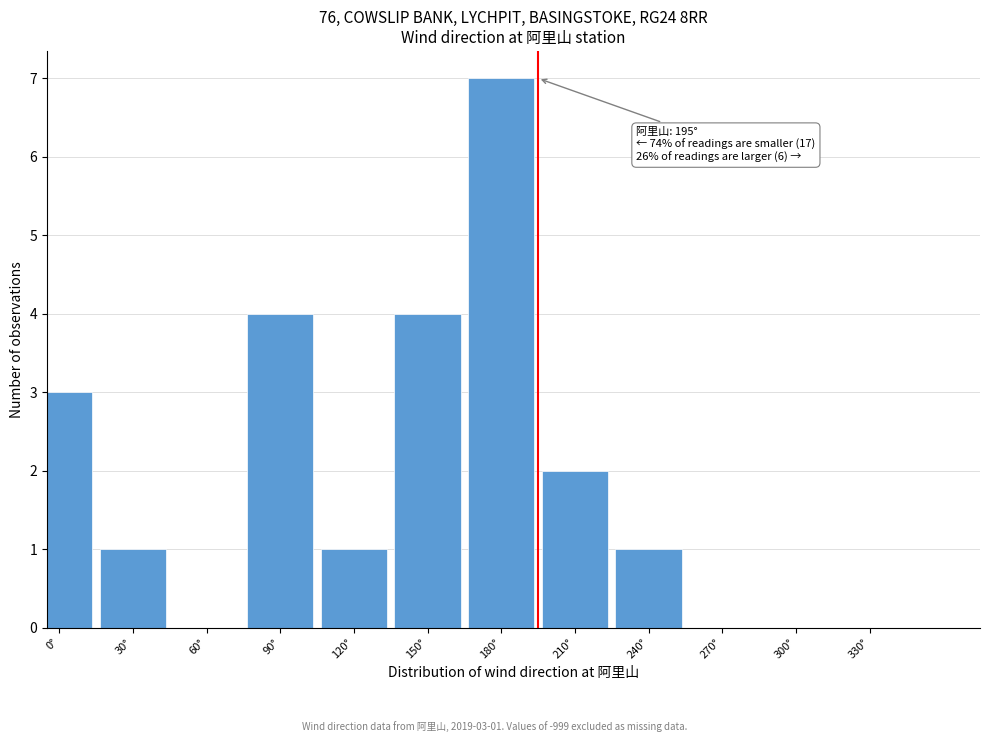

Reading left to right, extract all data points from this chart.

0°=3	30°=1	60°=0	90°=4	120°=1	150°=4	180°=7	210°=2	240°=1	270°=0	300°=0	330°=0